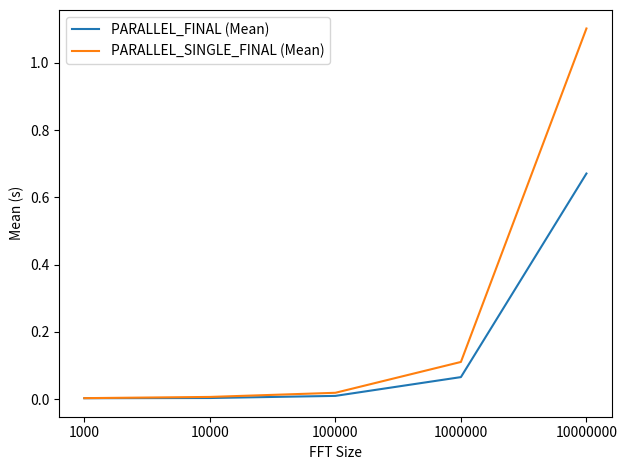

True or false: PARALLEL_SINGLE_FINAL (Mean) has a value of 1.4 at 10000000.

False